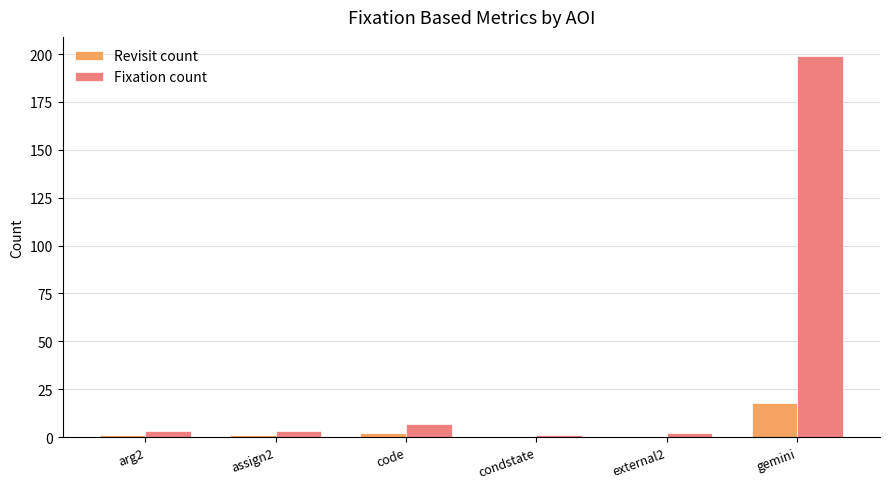

At which label does Revisit count reach its peak?

gemini